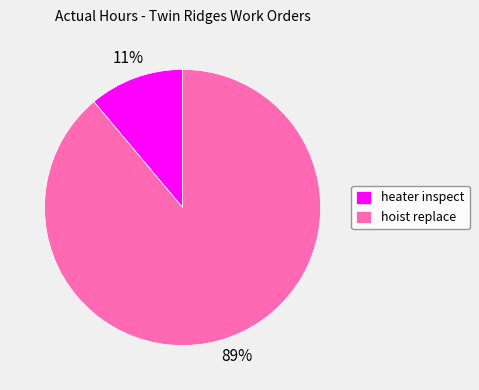

Which category accounts for the majority?

hoist replace